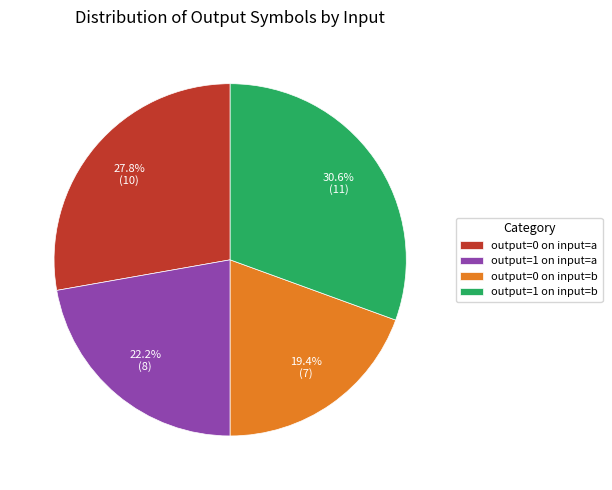

Between output=0 on input=b and output=1 on input=a, which is larger?

output=1 on input=a